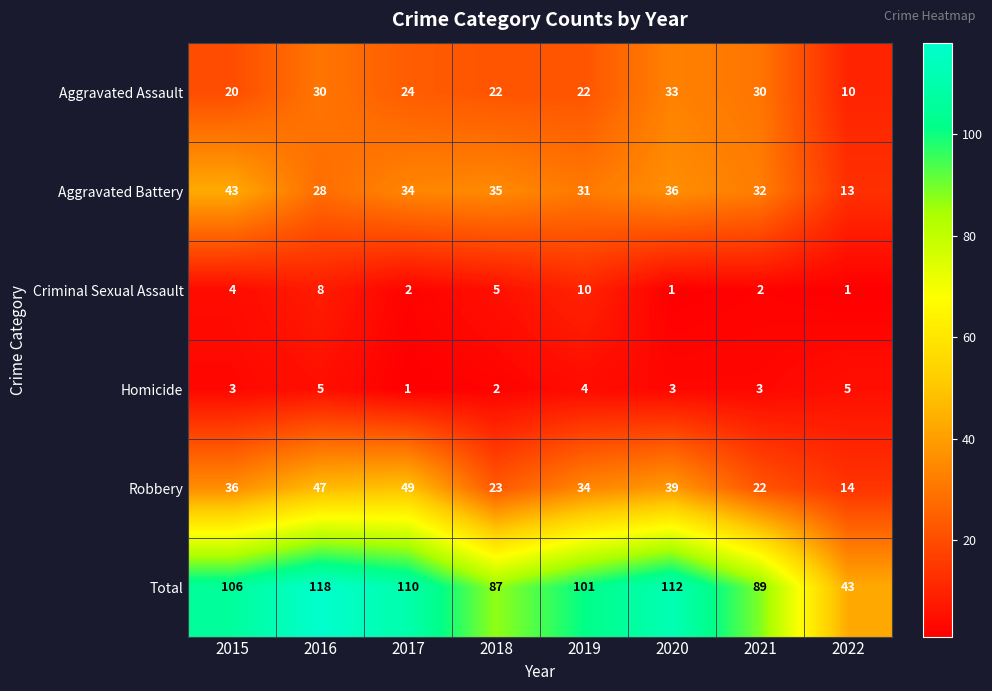

Which series has the largest total across all categories?

Total